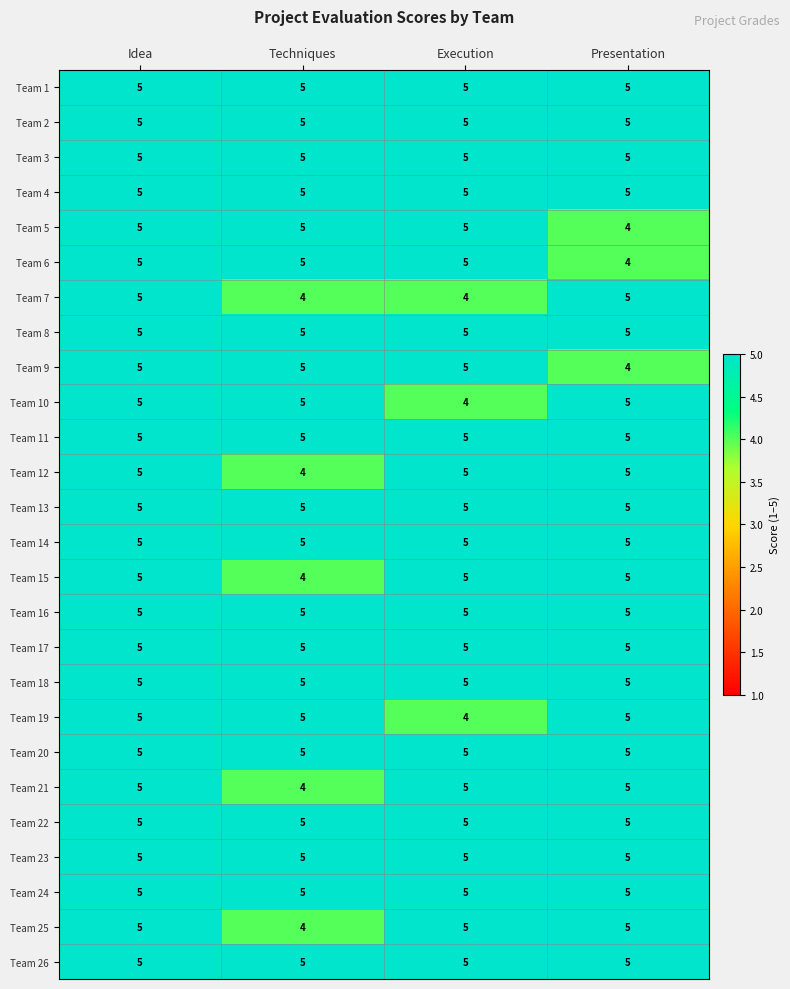

The value of Team 17 at Techniques is 1. True or false?

False